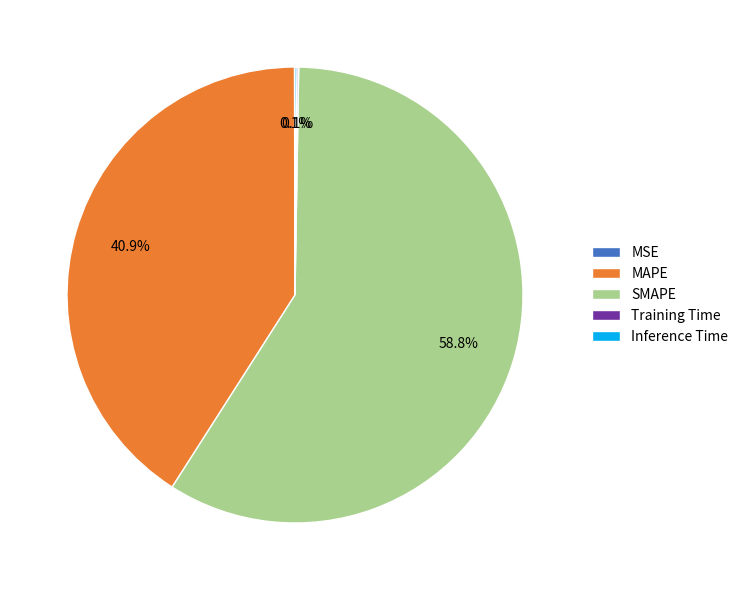

Which slice is the largest?

SMAPE